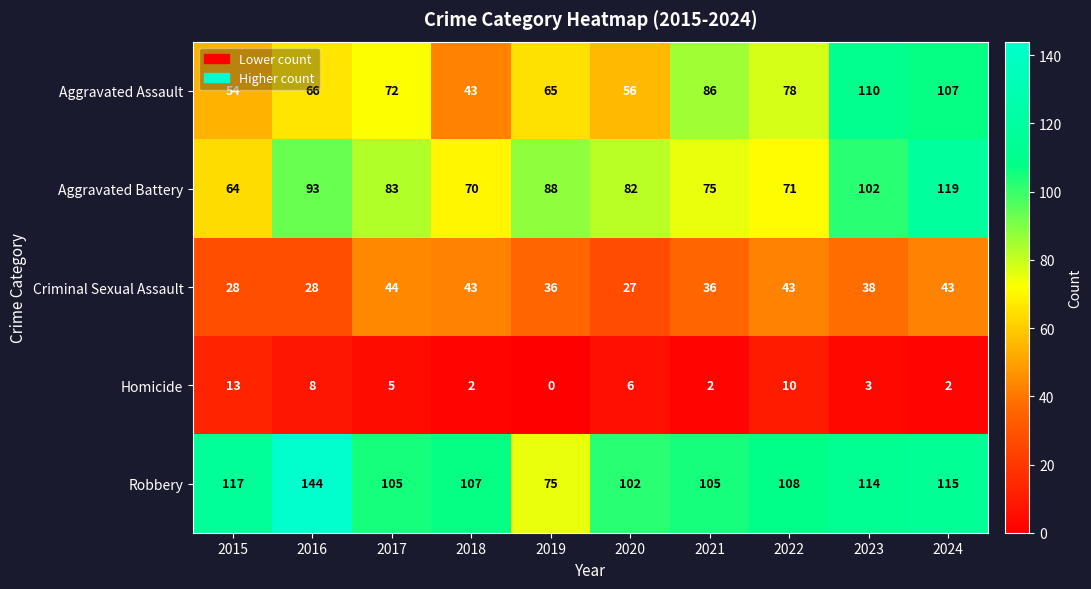

The value of Robbery at 2017 is 105. True or false?

True